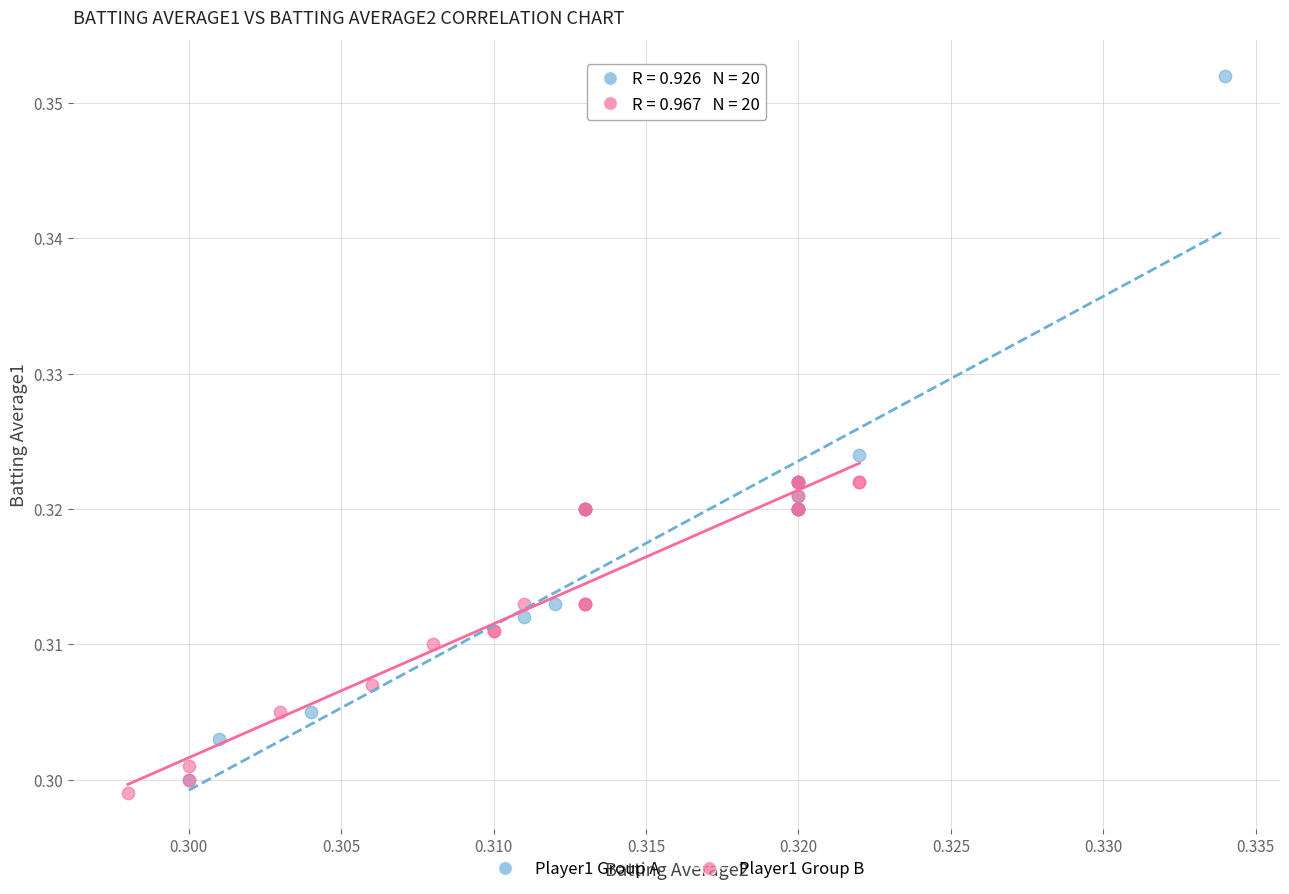

Which series reaches the minimum Y coordinate?

Player1 Group B